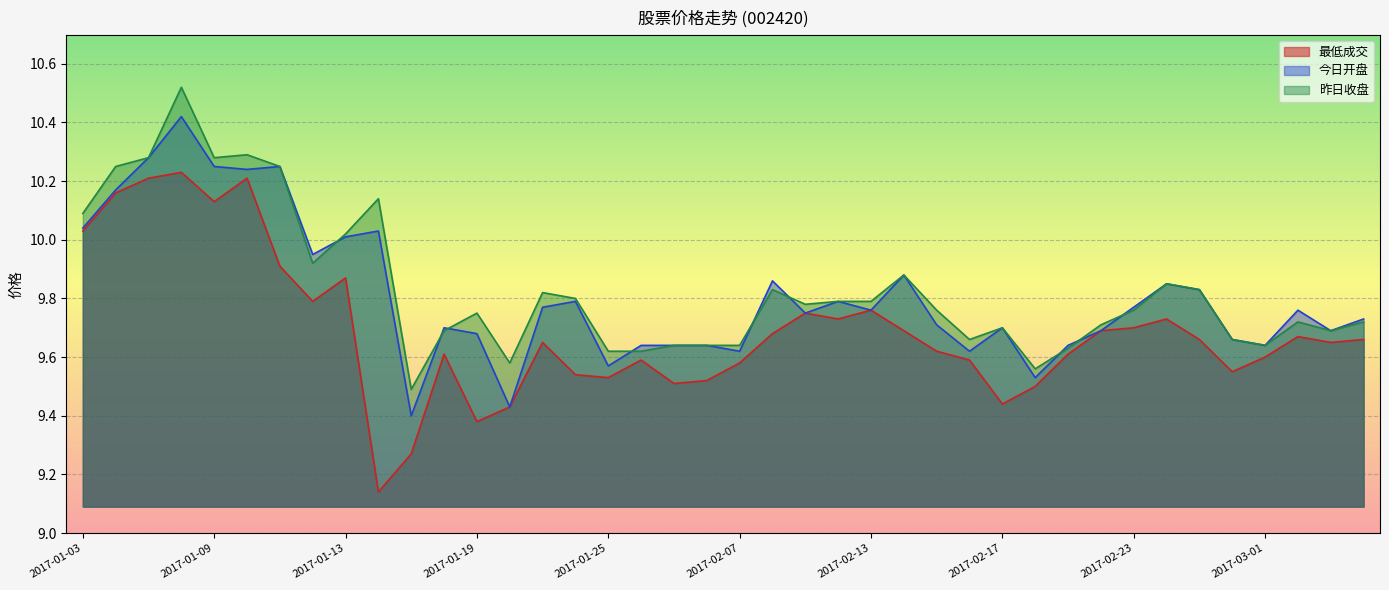

Rank the categories by 今日开盘 value from highest to lowest.

2017-01-06, 2017-01-05, 2017-01-09, 2017-01-11, 2017-01-10, 2017-01-04, 2017-01-03, 2017-01-16, 2017-01-13, 2017-01-12, 2017-02-14, 2017-02-08, 2017-02-24, 2017-02-27, 2017-01-24, 2017-02-10, 2017-01-23, 2017-02-23, 2017-02-13, 2017-03-02, 2017-02-09, 2017-03-06, 2017-02-15, 2017-01-18, 2017-02-17, 2017-02-22, 2017-03-03, 2017-01-19, 2017-02-28, 2017-01-26, 2017-02-03, 2017-02-06, 2017-02-21, 2017-03-01, 2017-02-07, 2017-02-16, 2017-01-25, 2017-02-20, 2017-01-20, 2017-01-17